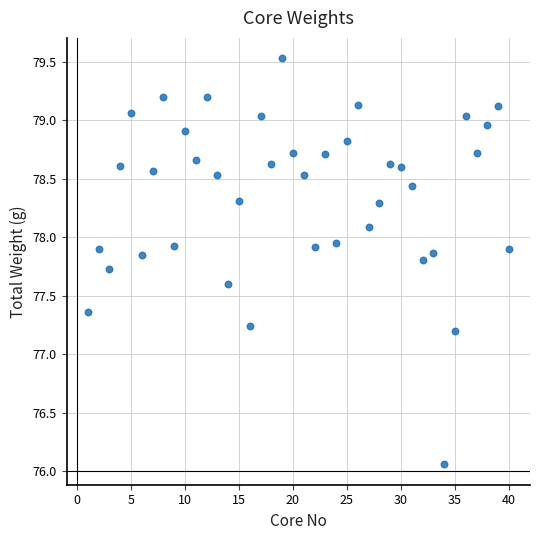

What is the range of Y values (max minus min)?

3.5